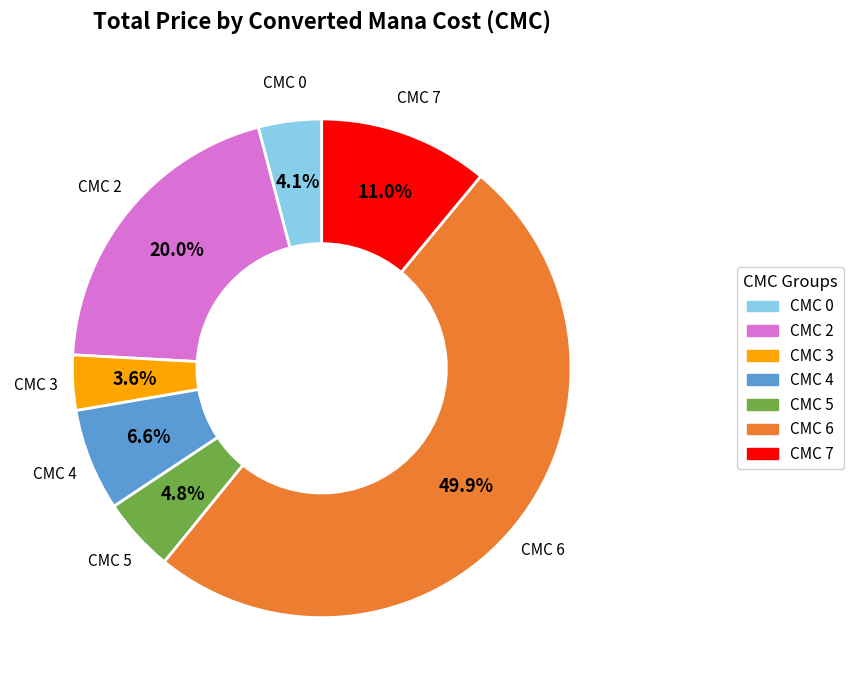

How many slices are in this pie chart?

7